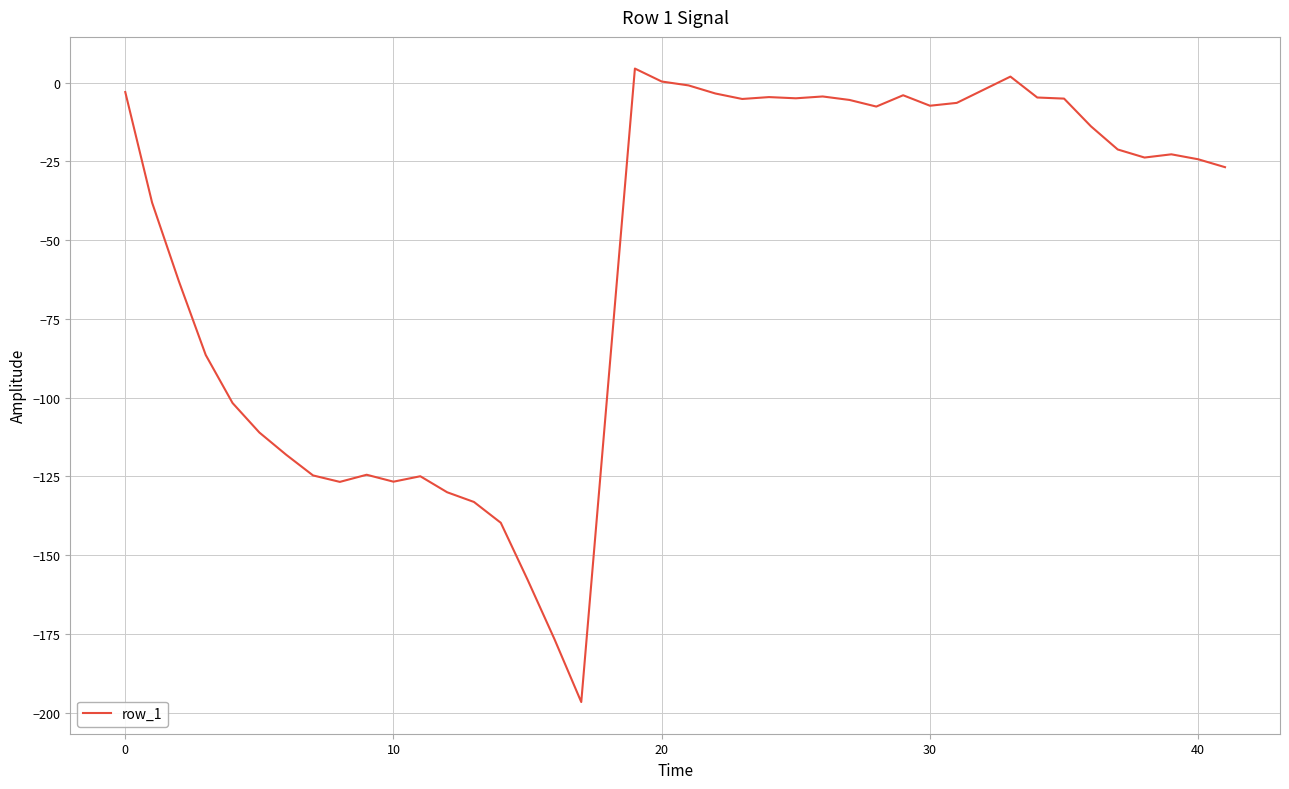

What is the maximum value shown in the chart?

4.5